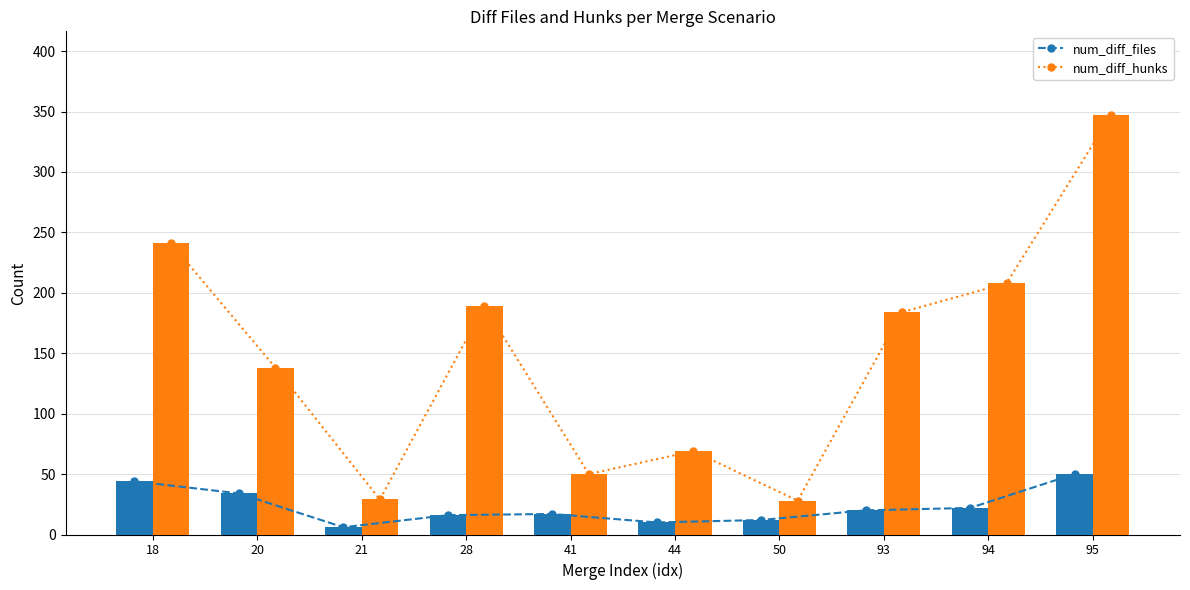

Is it true that num_diff_hunks (line) equals 50 at 41?

True